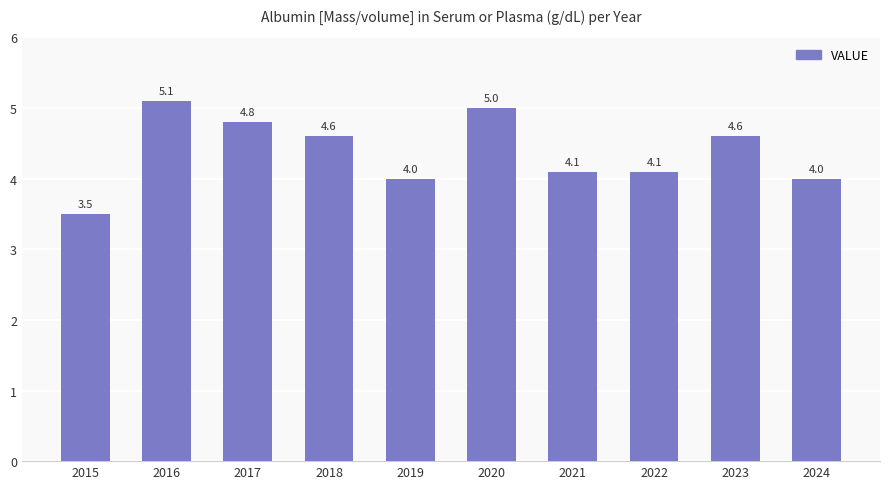

What is the average value?

4.4